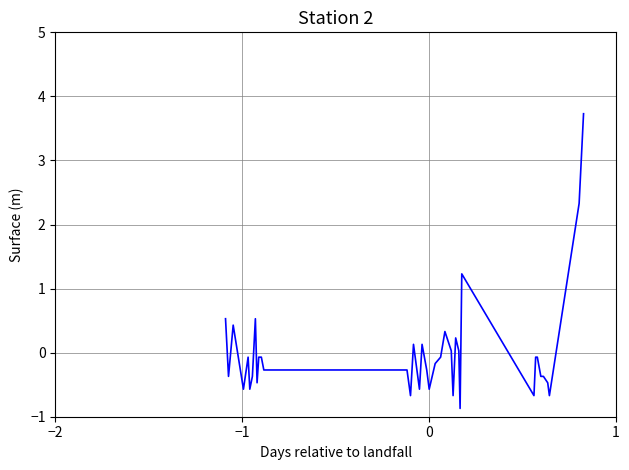

What is the smallest value displayed?

-0.9